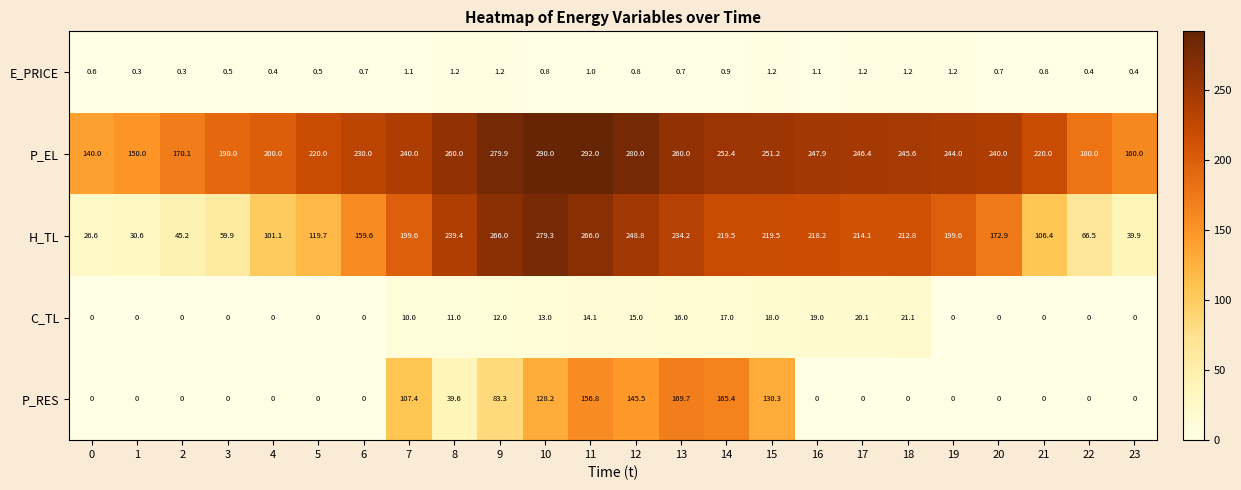

Which series has the largest total across all categories?

P_EL